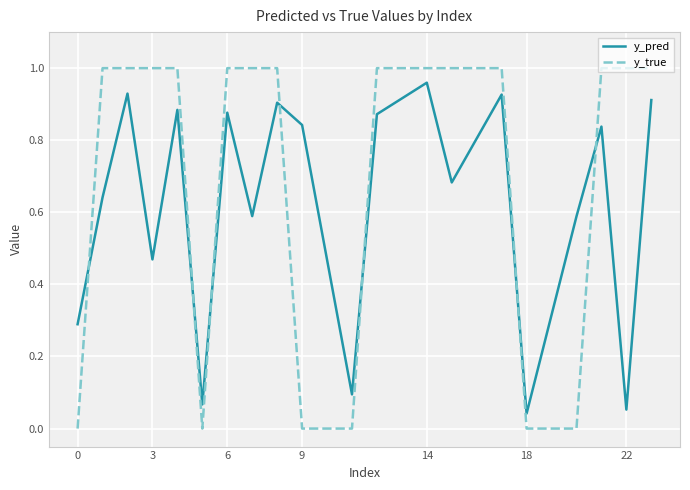

List the series in order of their overall mean, highest first.

y_true, y_pred